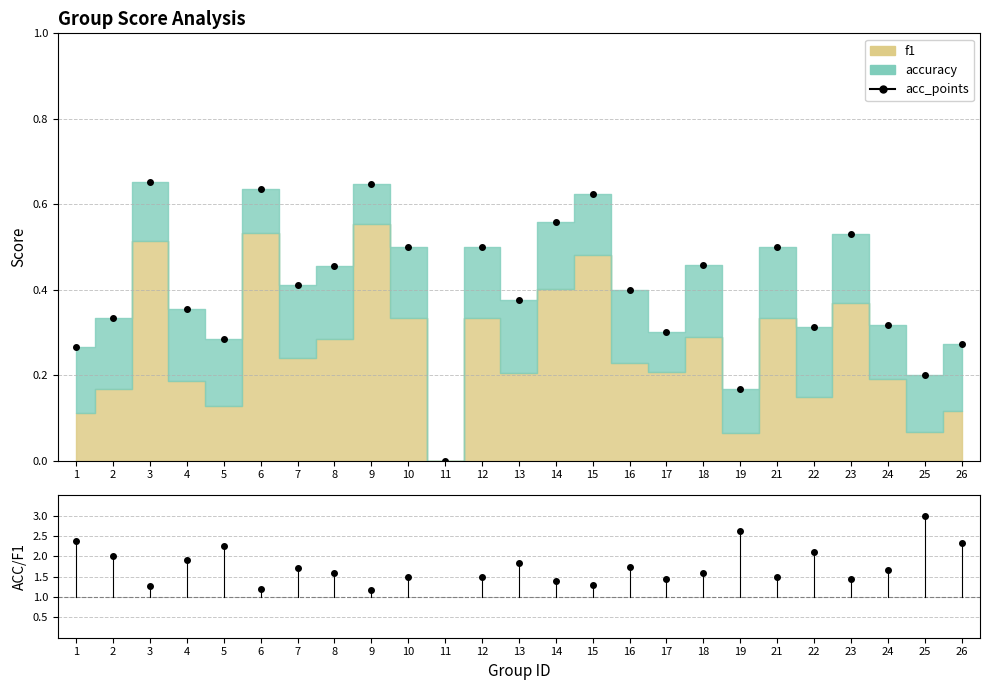

True or false: accuracy_dots and acc/f1 cross at least once.

False